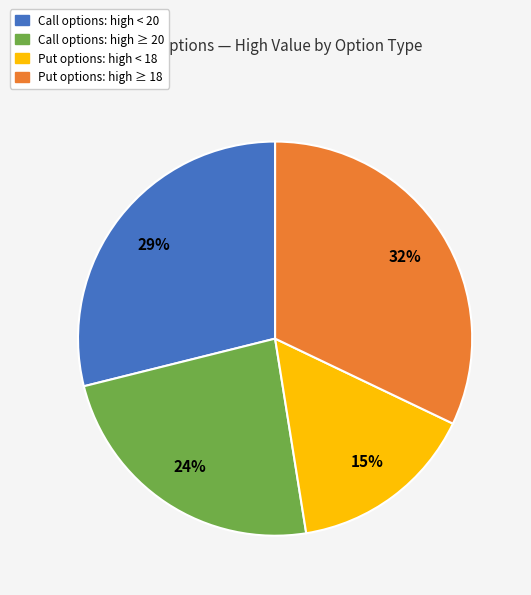

To the nearest percent, what is the difference between the largest and smallest slice percentages?

17%